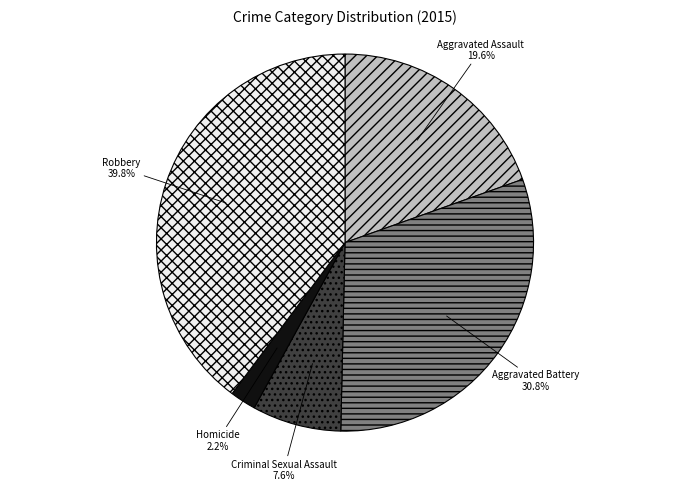

What is the total percentage of Criminal Sexual Assault and Aggravated Assault?

27.2%